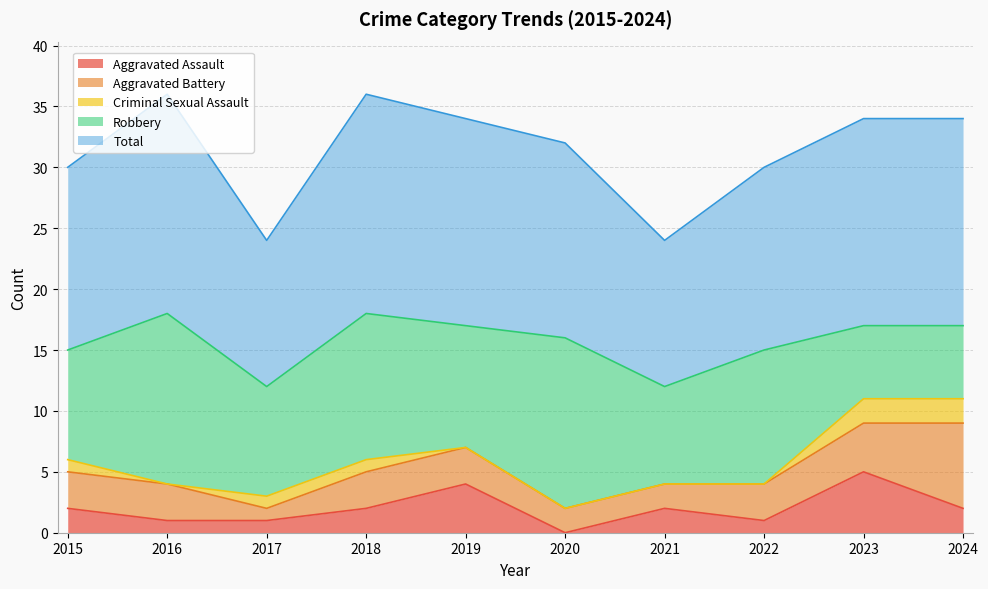

Which label corresponds to the smallest value in the chart?

2020